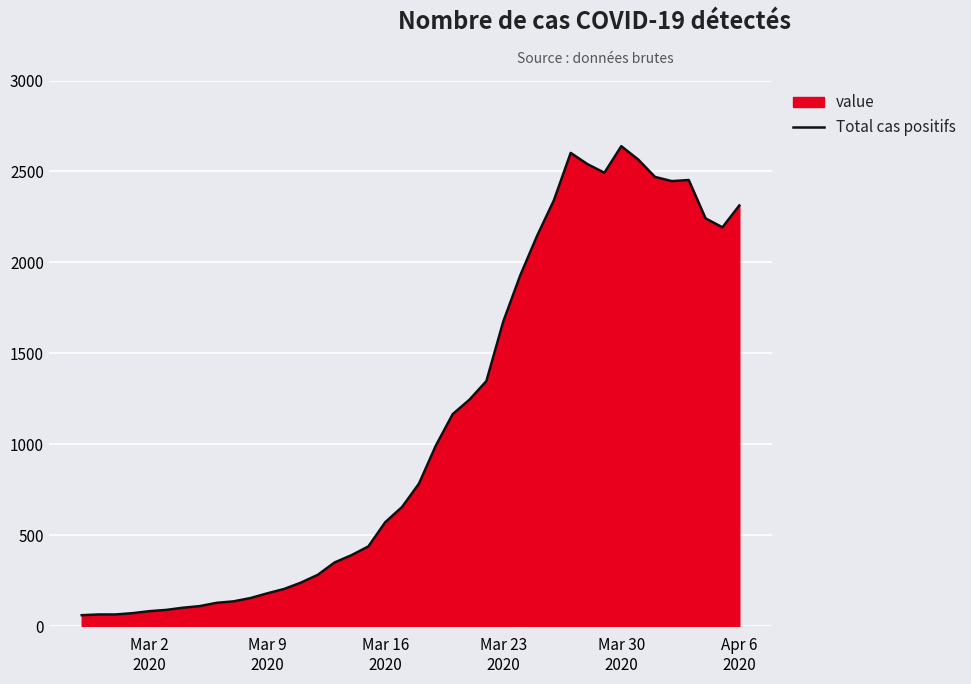

What is the smallest value displayed?

61